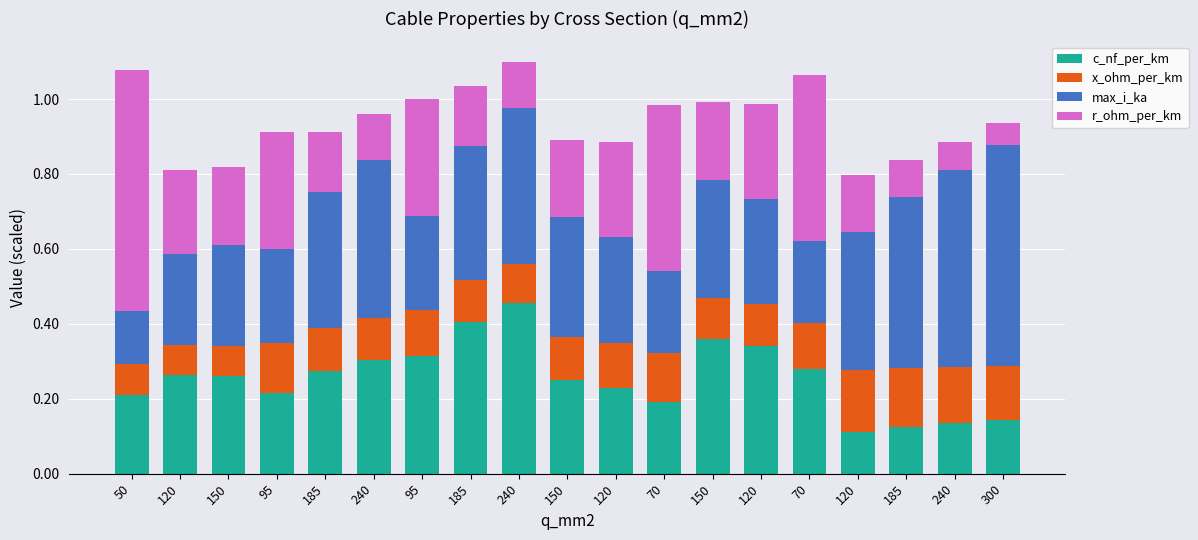

What are all the series names shown in the legend?

c_nf_per_km, x_ohm_per_km, max_i_ka, r_ohm_per_km